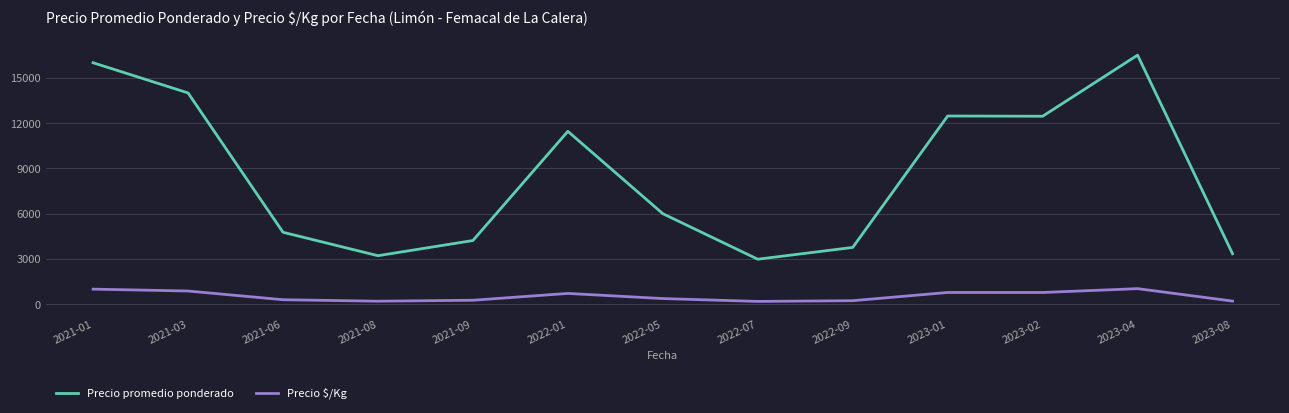

The value of Precio promedio ponderado at 2022-09 is 941. True or false?

False